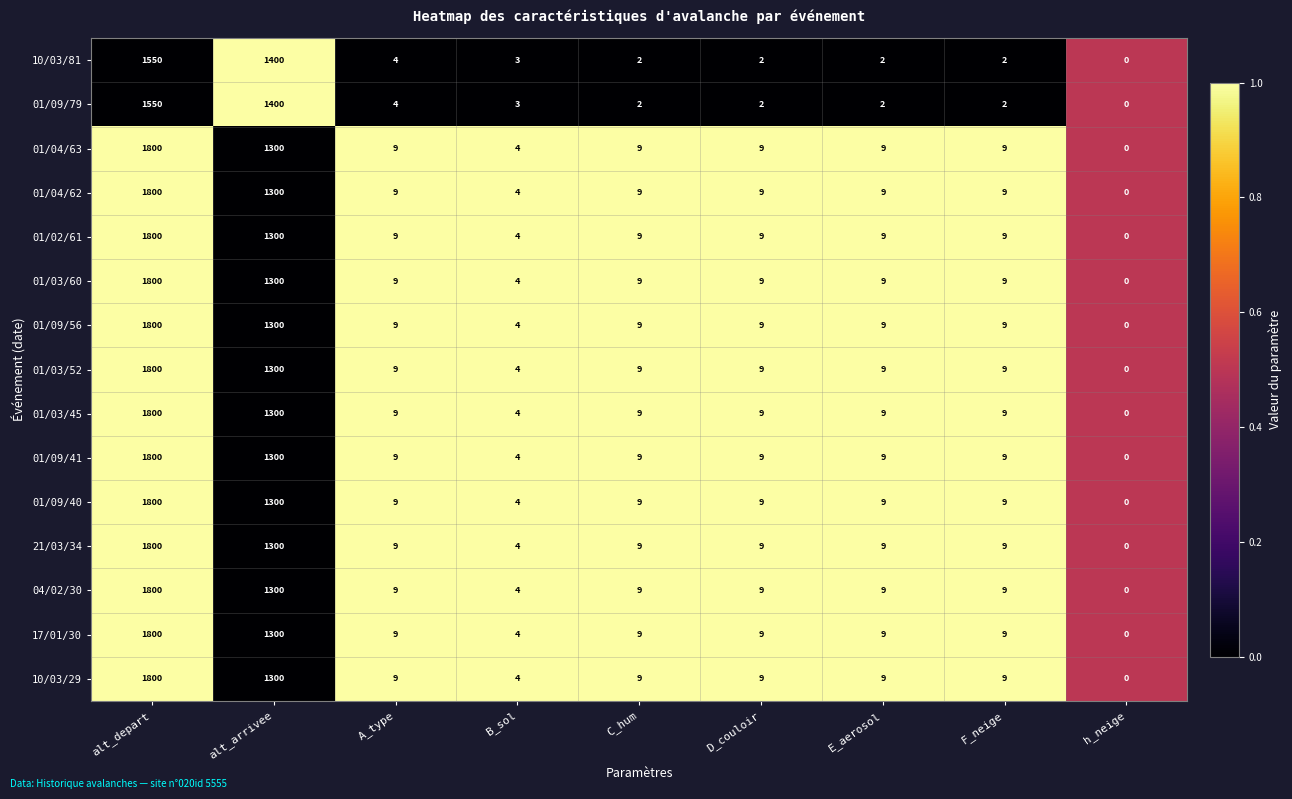

Is the value of 01/02/61 at D_couloir greater than the value of 21/03/34 at B_sol?

Yes